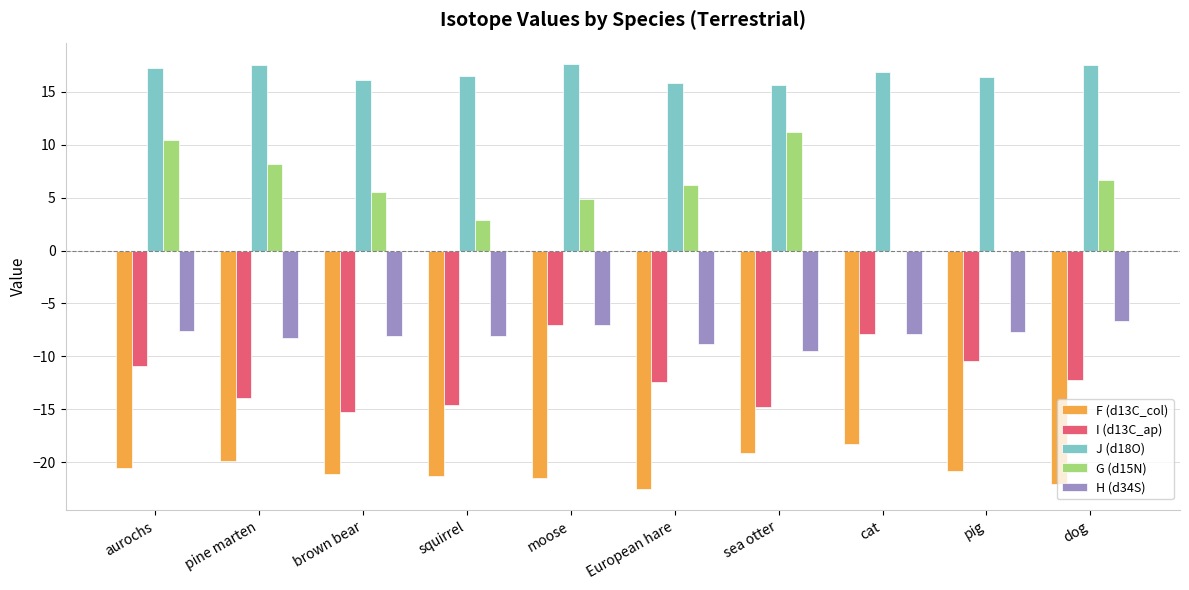

The value of H (d34S) at squirrel is -4.5. True or false?

False